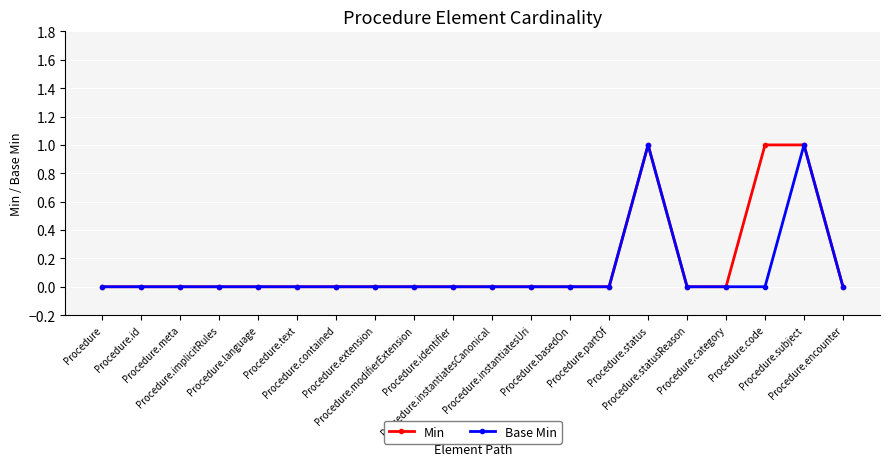

What position from the left is Procedure.category?

17